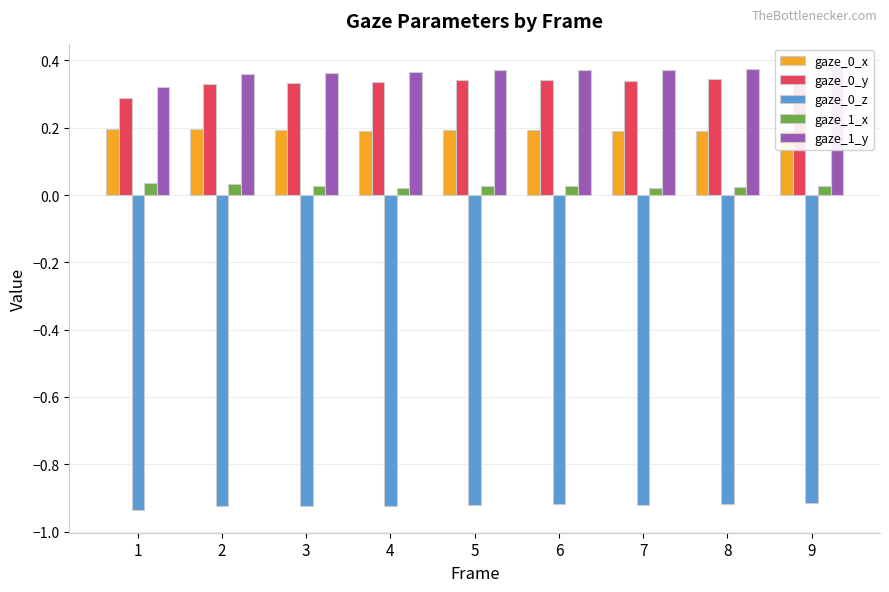

List the labels in order of gaze_0_z value, largest first.

9, 8, 6, 5, 7, 4, 3, 2, 1